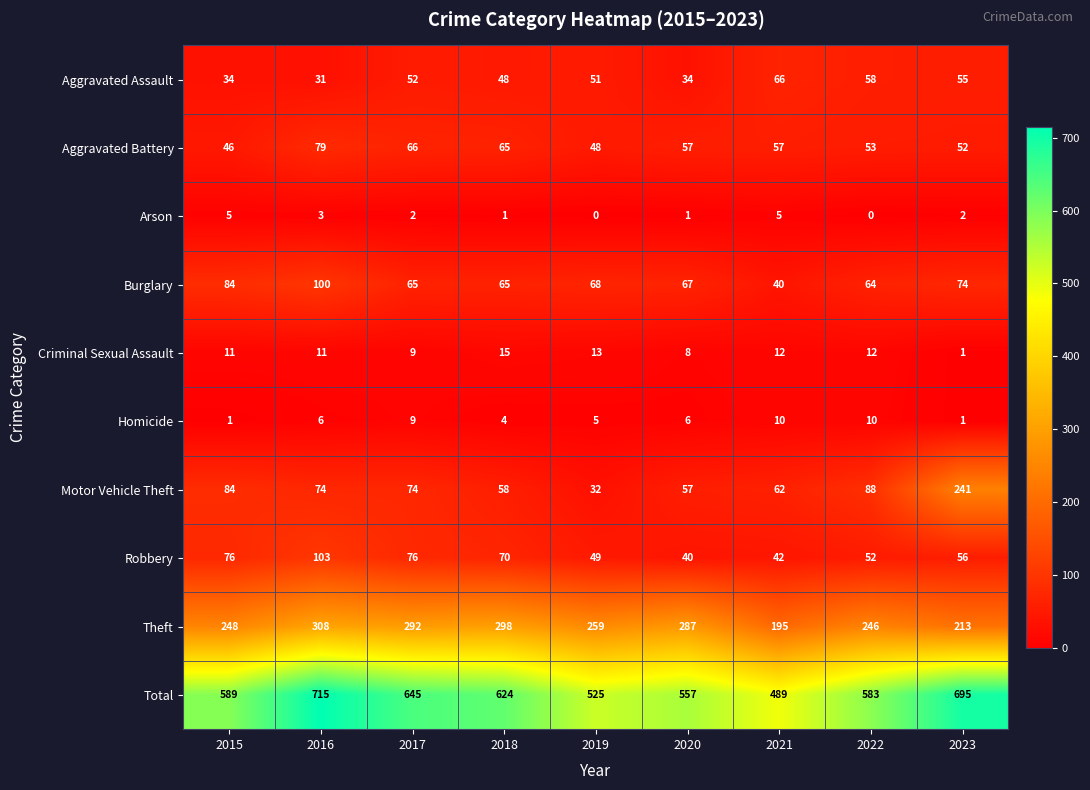

What is the difference between the maximum and second lowest values in the Total series?

190